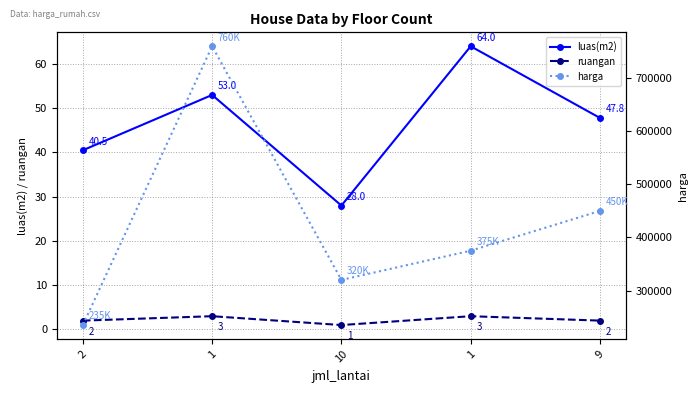

True or false: ruangan has a value of 2.0 at 9.

True